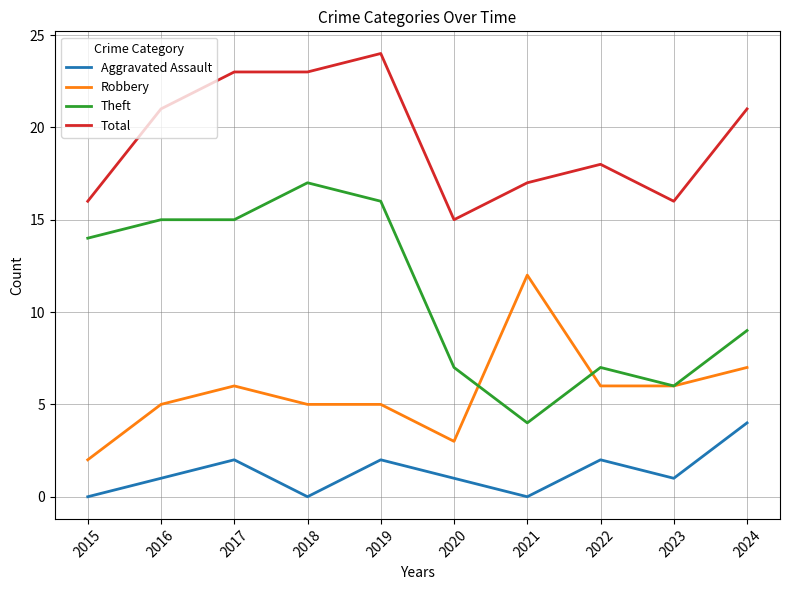

What is the difference between the maximum and minimum values in the Total series?

9